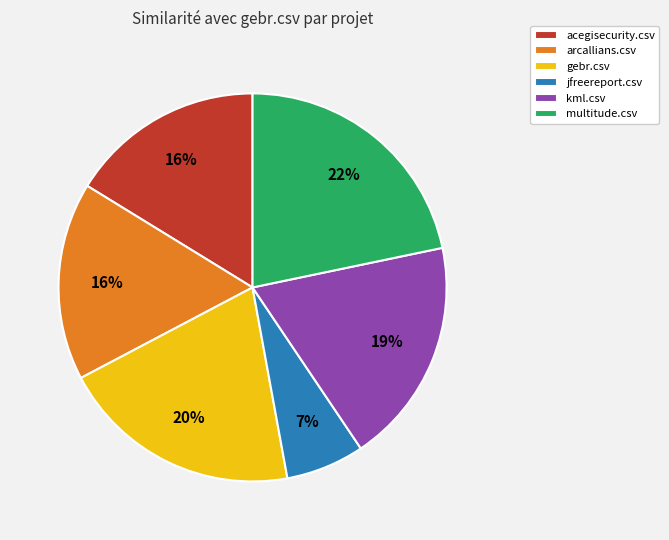

How many segments does this pie chart have?

6